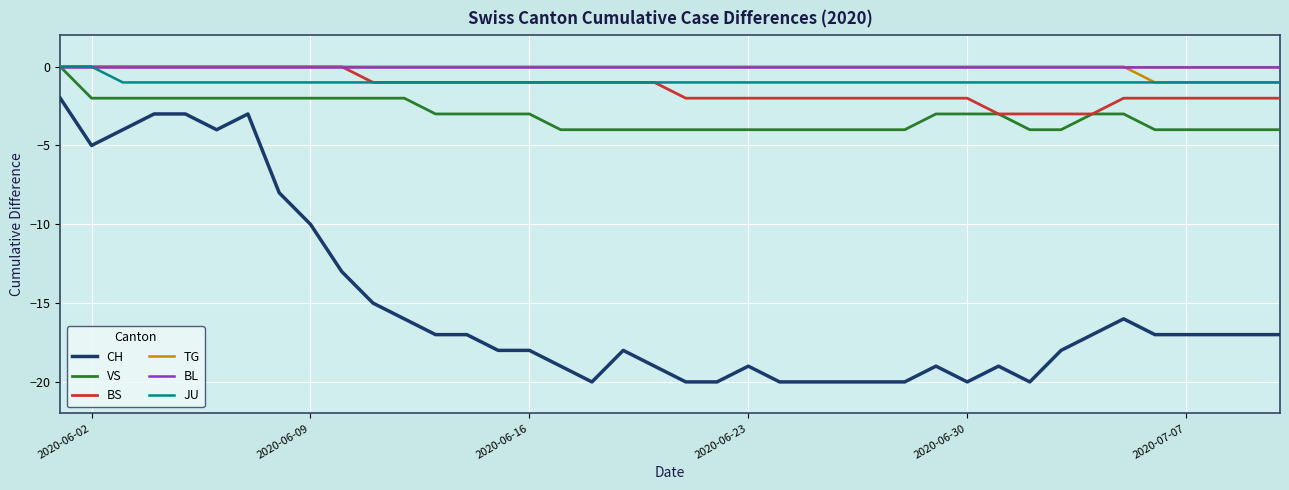

Which series has the largest range (max minus min)?

CH